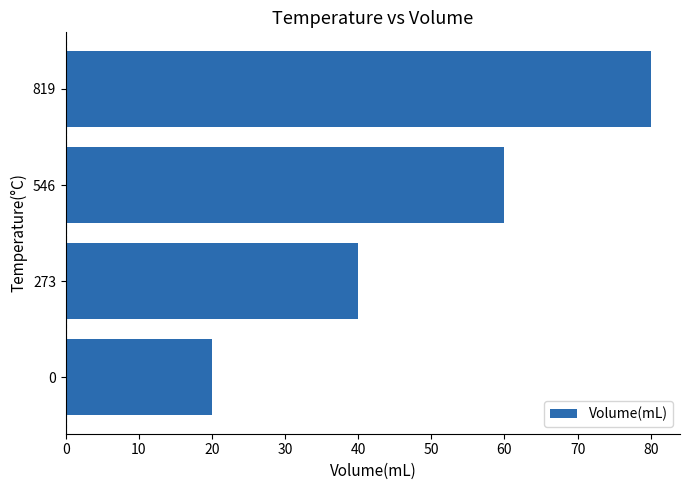

Which category has the highest value across all series?

819